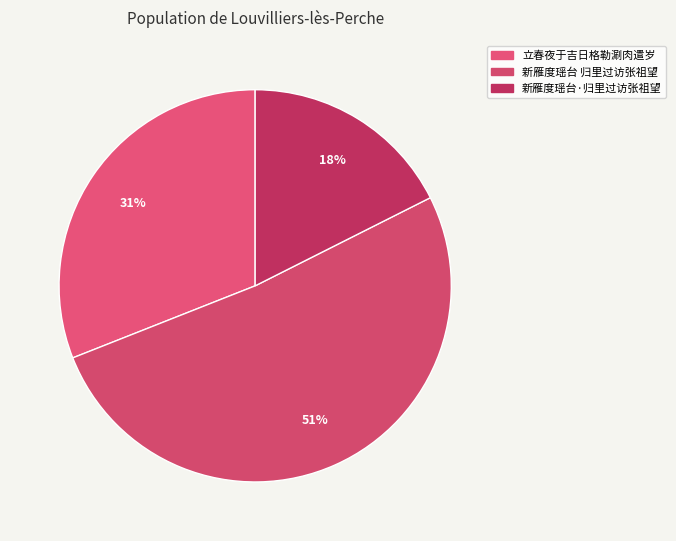

Count the number of slices in the pie.

3